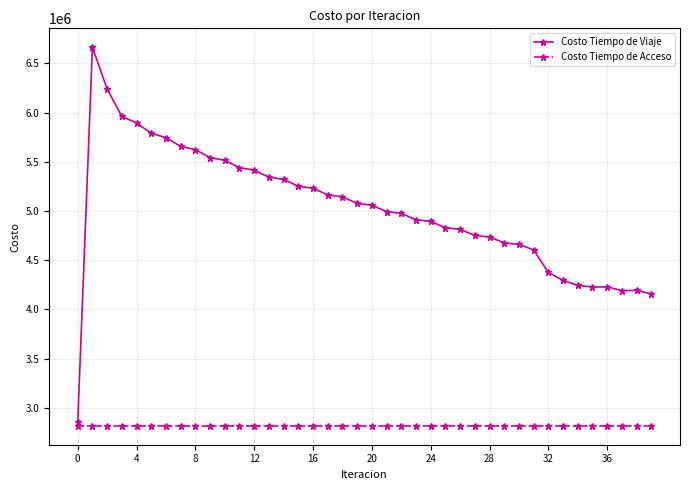

List the series in order of their overall mean, lowest first.

Costo Tiempo de Acceso, Costo Tiempo de Viaje